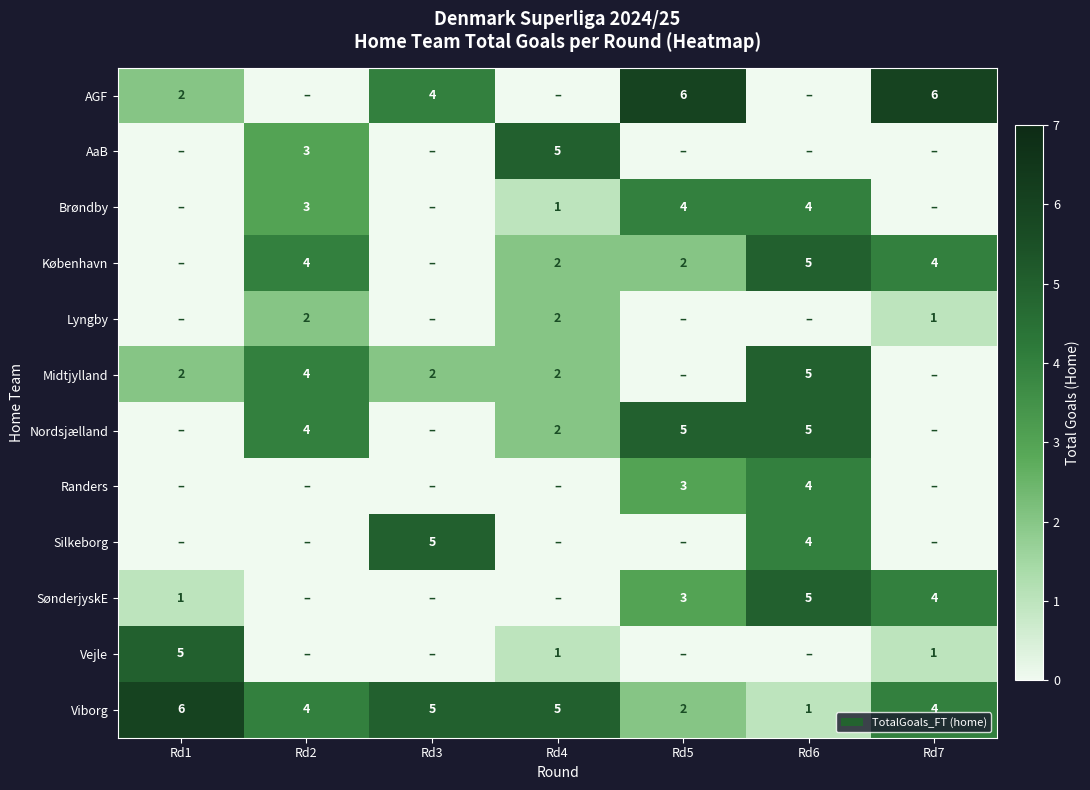

How many Viborg values are between 2 and 5?

5